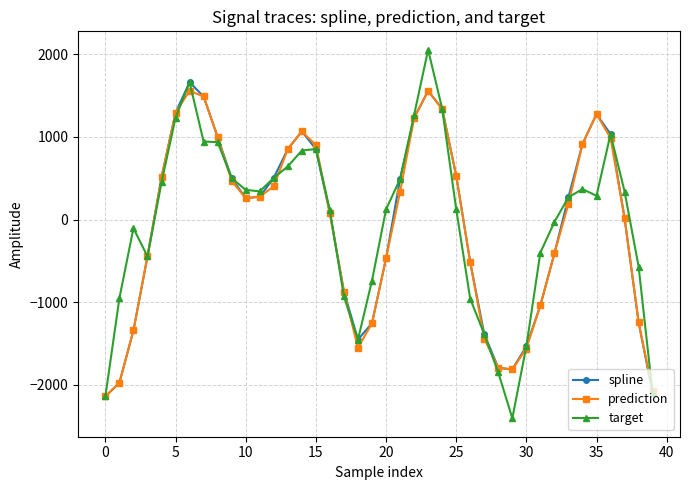

What is the minimum value for prediction?

-2141.8